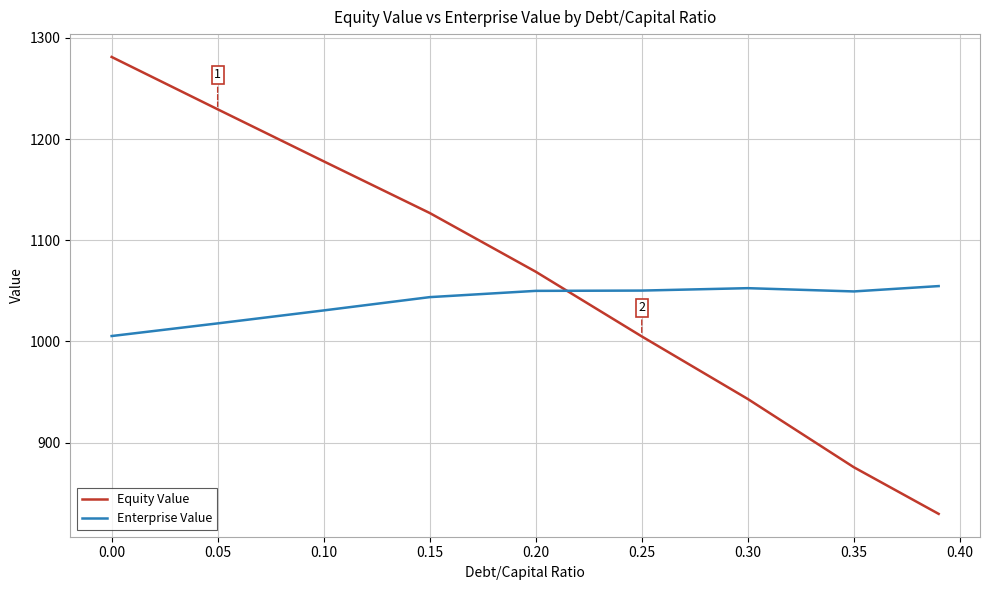

What is the minimum value shown in the chart?

829.6